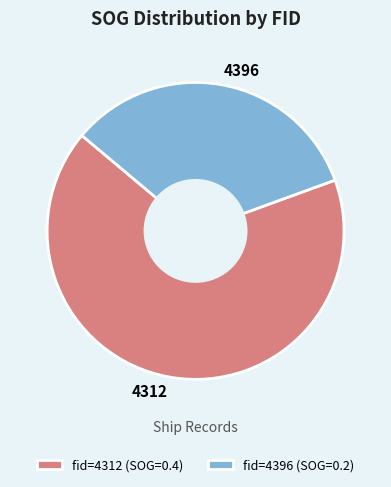

True or false: 4312 accounts for 61% of the total.

False